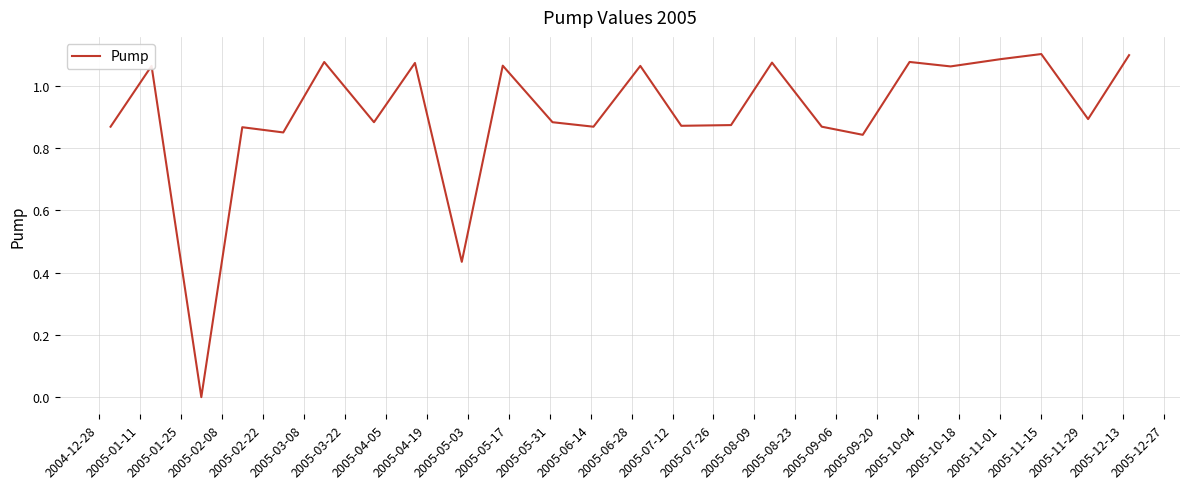

Is it true that the value at 2005-11-15 is 1.9?

False